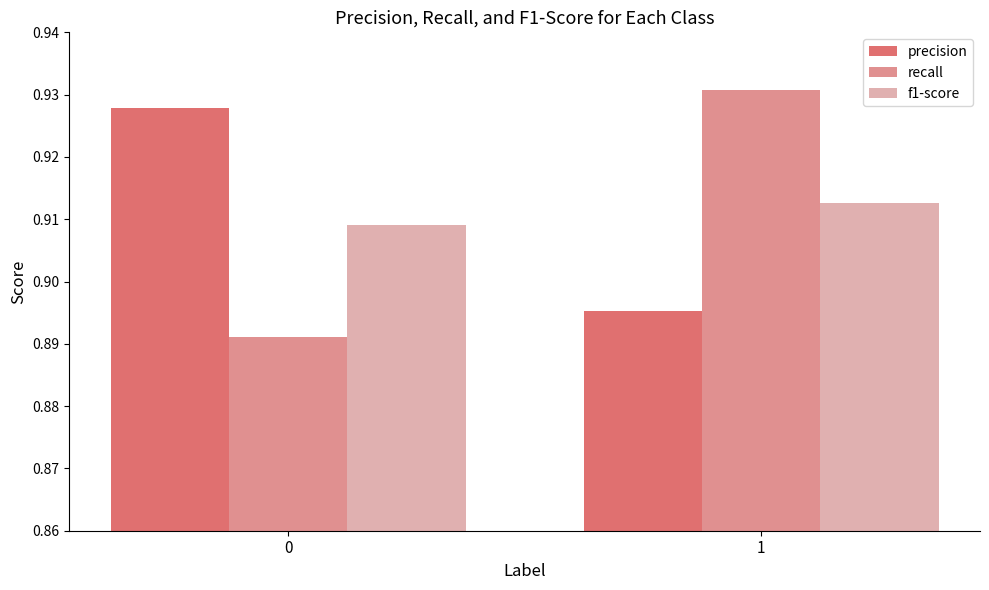

Count the number of categories in the chart.

2